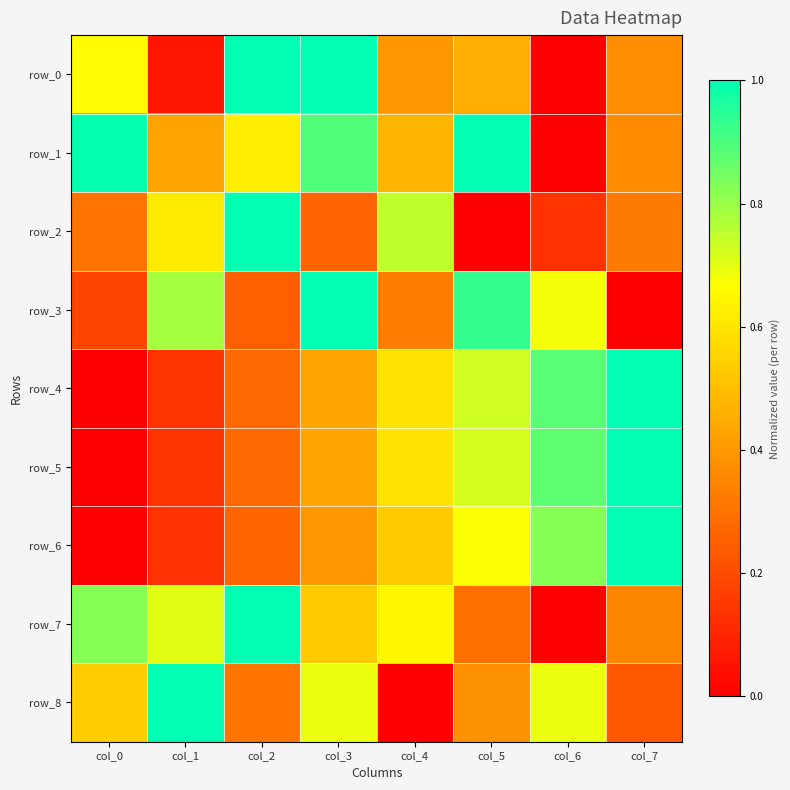

Reading right to left, extract all data points from this chart.

row_0: 0.4	0.0	0.5	0.4	1.0	1.0	0.1	0.7
row_1: 0.4	0.0	1.0	0.5	0.9	0.6	0.4	1.0
row_2: 0.3	0.1	0.0	0.7	0.3	1.0	0.6	0.3
row_3: 0.0	0.7	0.9	0.3	1.0	0.3	0.8	0.2
row_4: 1.0	0.9	0.7	0.6	0.4	0.3	0.1	0.0
row_5: 1.0	0.9	0.7	0.6	0.4	0.3	0.1	0.0
row_6: 1.0	0.8	0.7	0.5	0.4	0.3	0.1	0.0
row_7: 0.4	0.0	0.3	0.6	0.5	1.0	0.7	0.8
row_8: 0.2	0.7	0.4	0.0	0.7	0.3	1.0	0.5